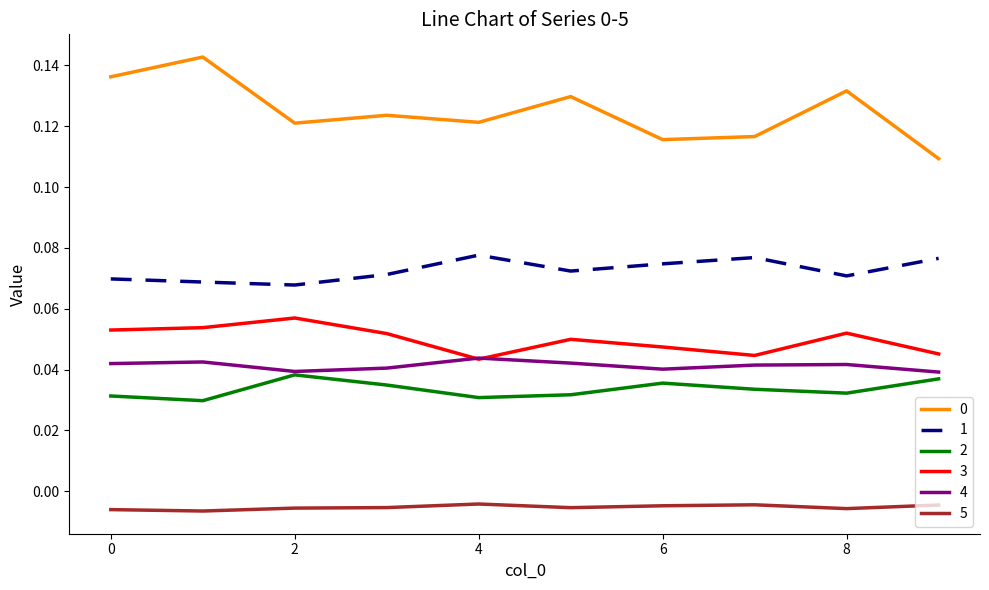

True or false: 1 and 2 cross at least once.

False